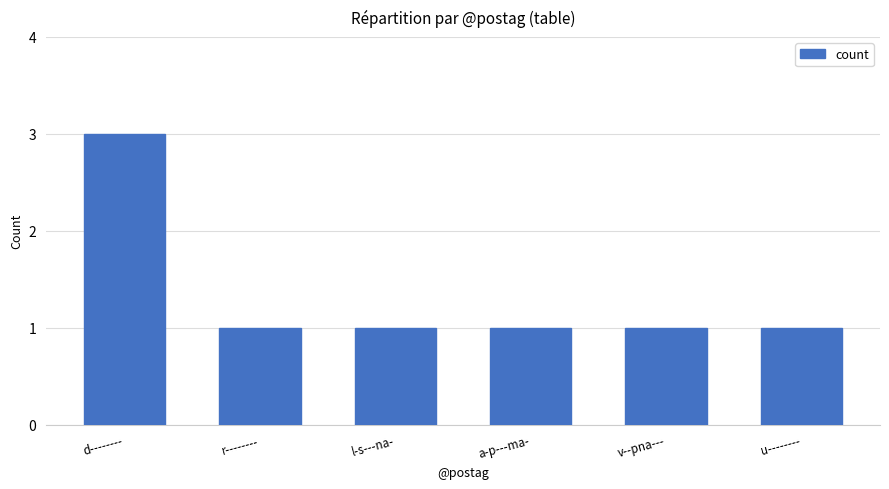

Between d-------- and v--pna---, which is larger?

d--------